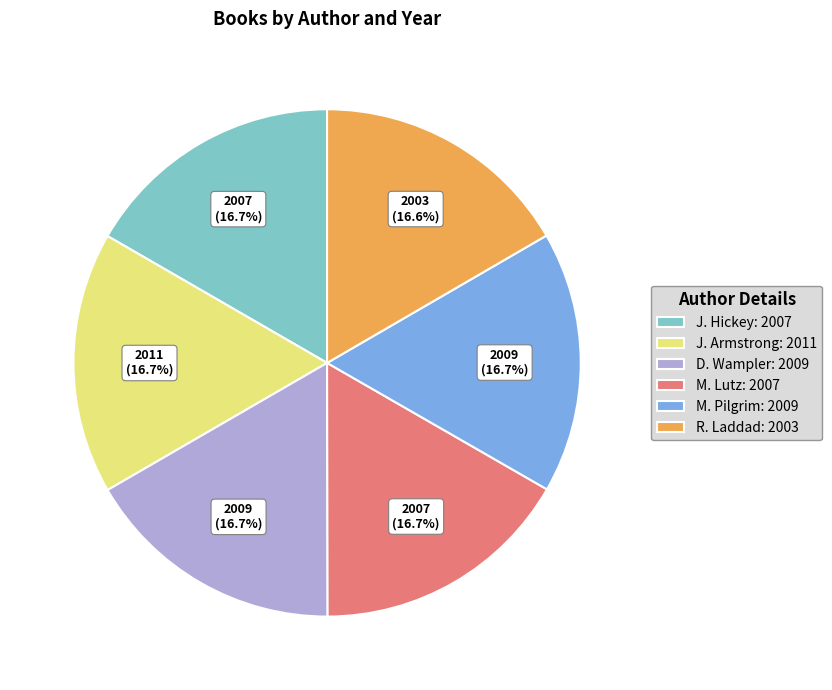

To the nearest percent, what percentage of the pie is J. Hickey?

17%